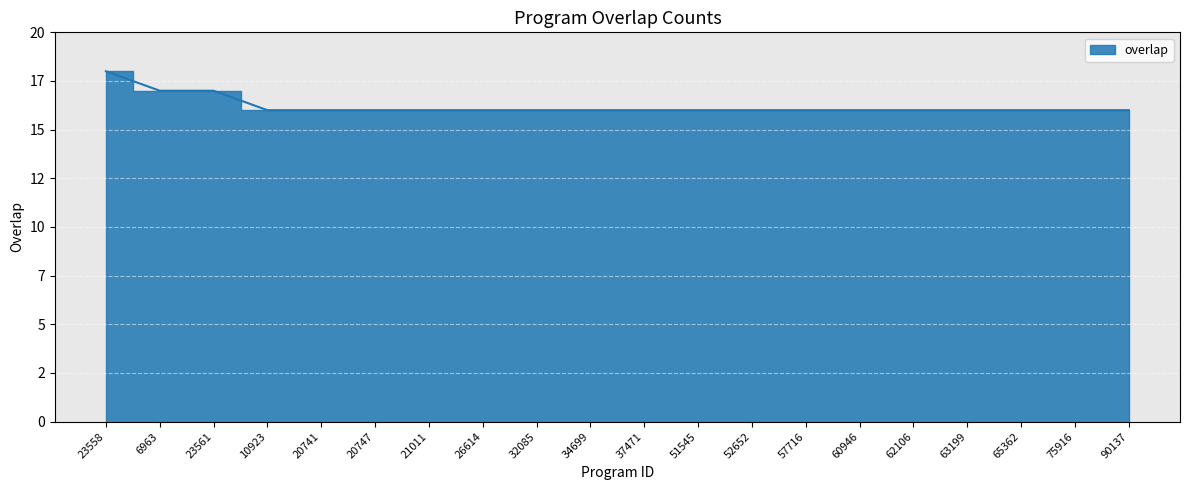

Rank the categories by value from lowest to highest.

10923, 20741, 20747, 21011, 26614, 32085, 34699, 37471, 51545, 52652, 57716, 60946, 62106, 63199, 65362, 75916, 90137, 6963, 23561, 23558